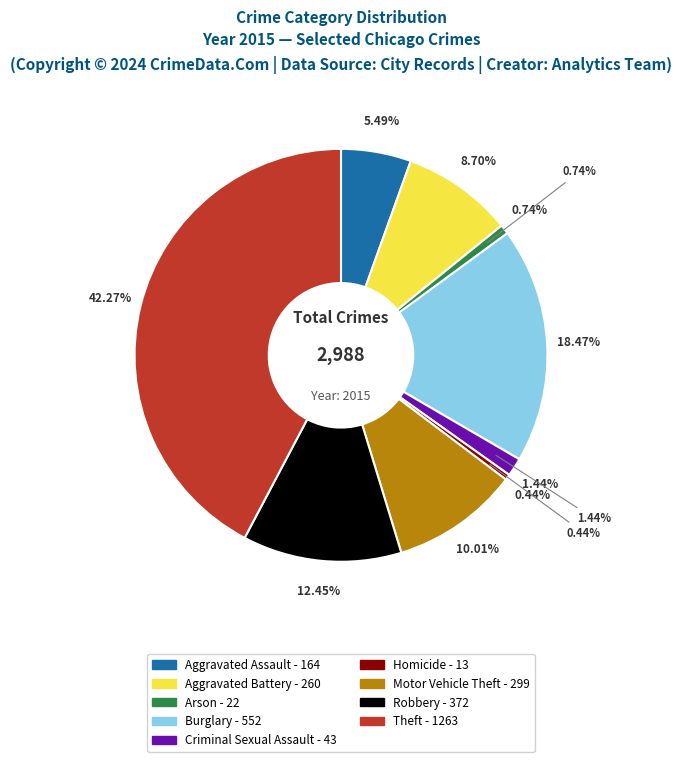

Does Homicide represent more than half of the total?

No